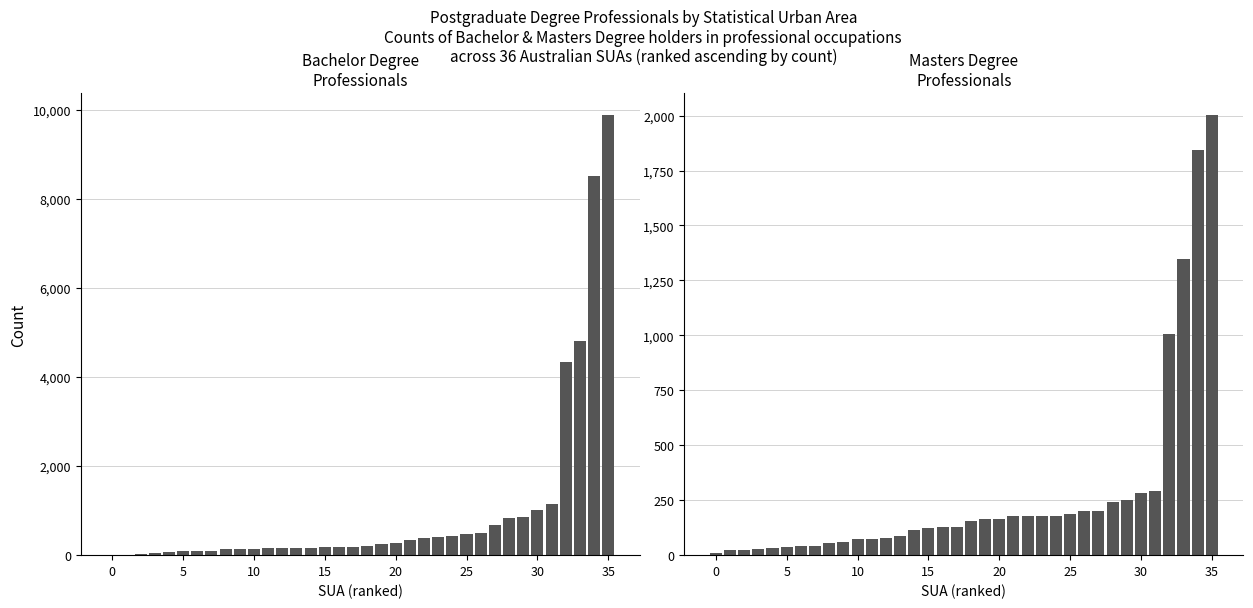

What is the difference between the maximum and minimum values in the Masters Degree (Pro) series?

1992